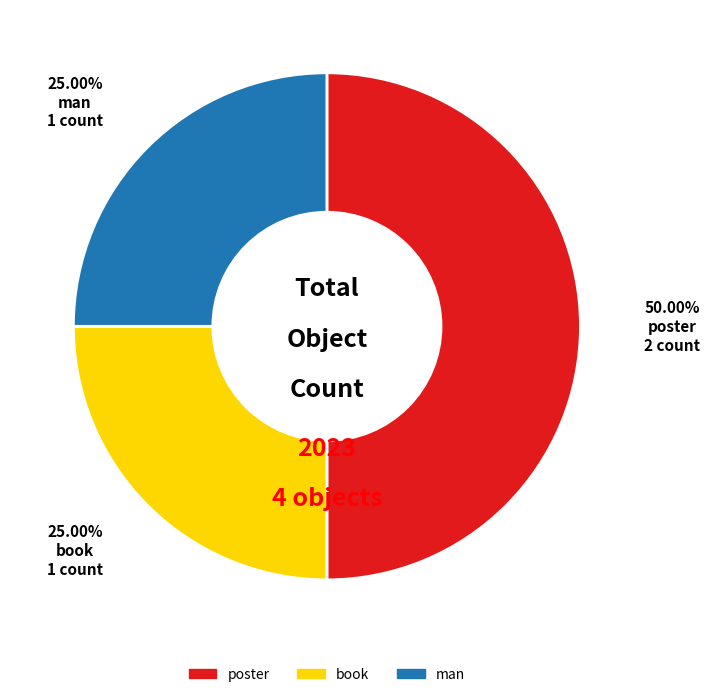

What is the largest slice in the pie chart?

poster